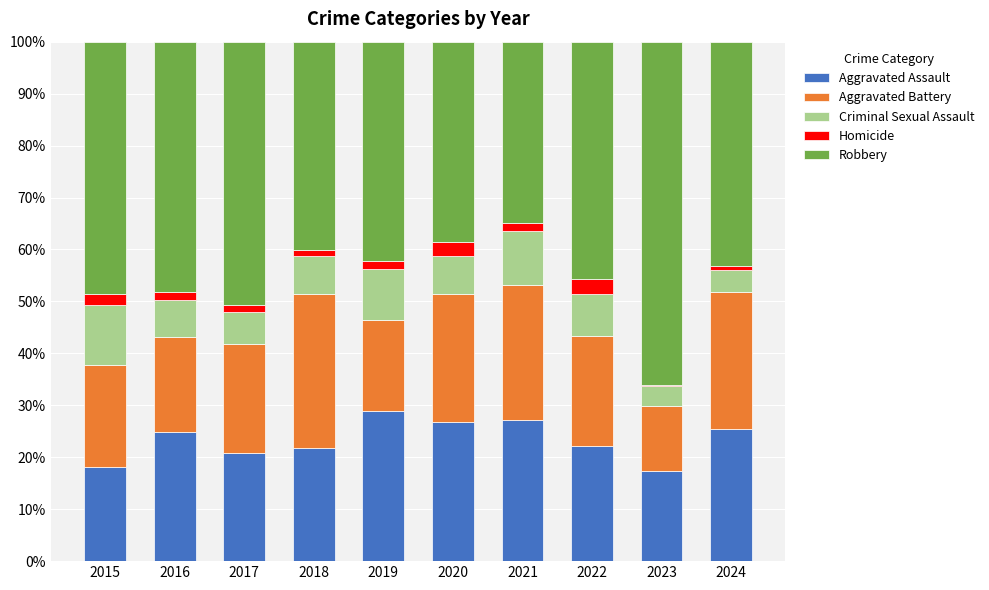

What is the highest value of the Aggravated Assault series?

28.9